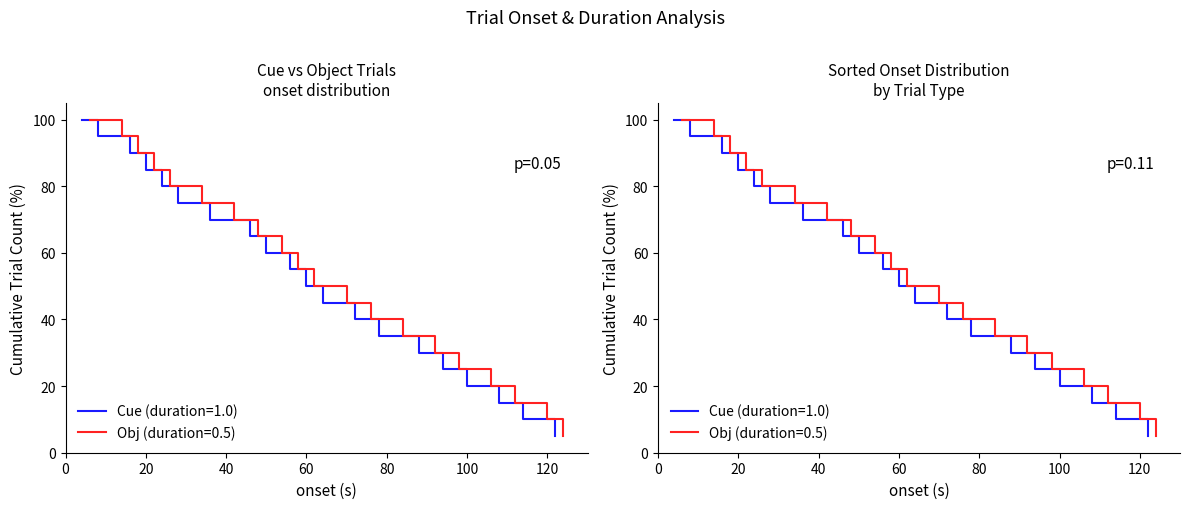

What is the difference between the second highest and second lowest values in the Obj (duration=0.5) series?

85.0